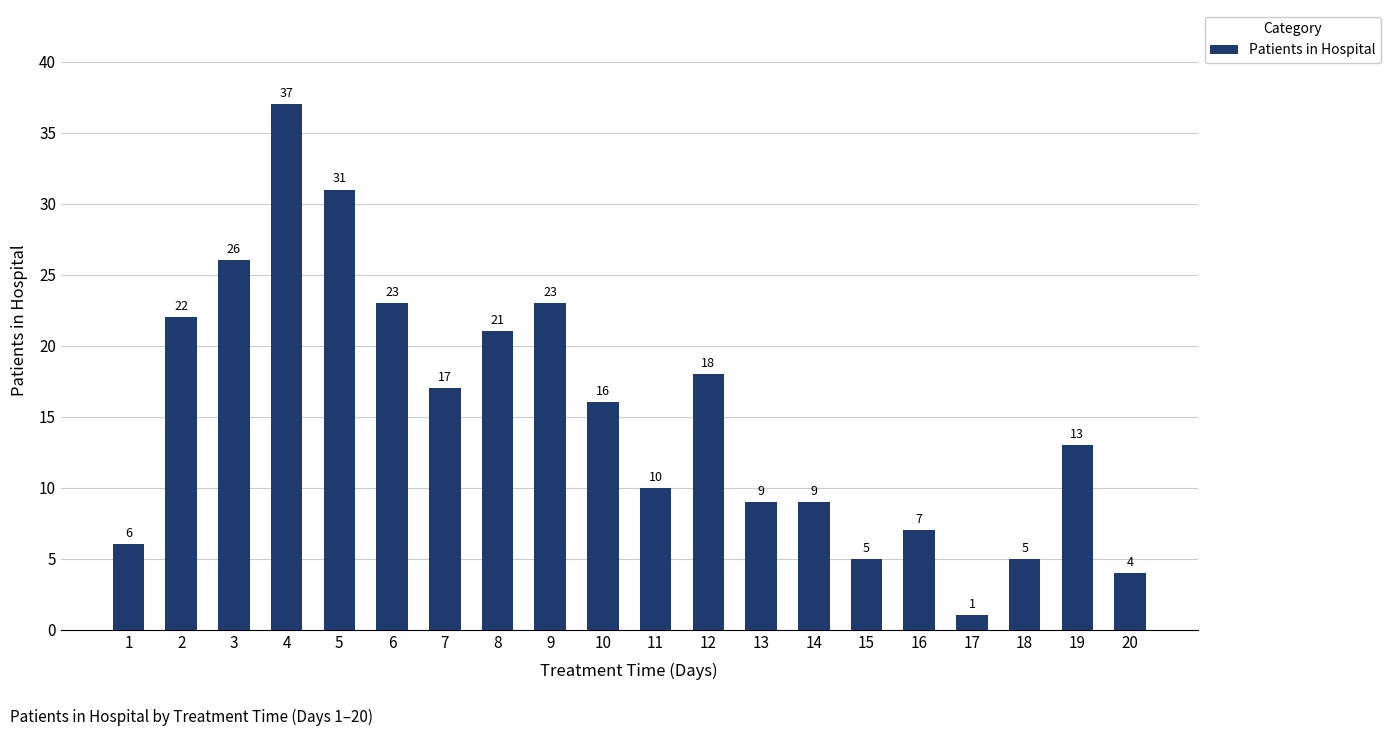

How many data points does each series have?

20